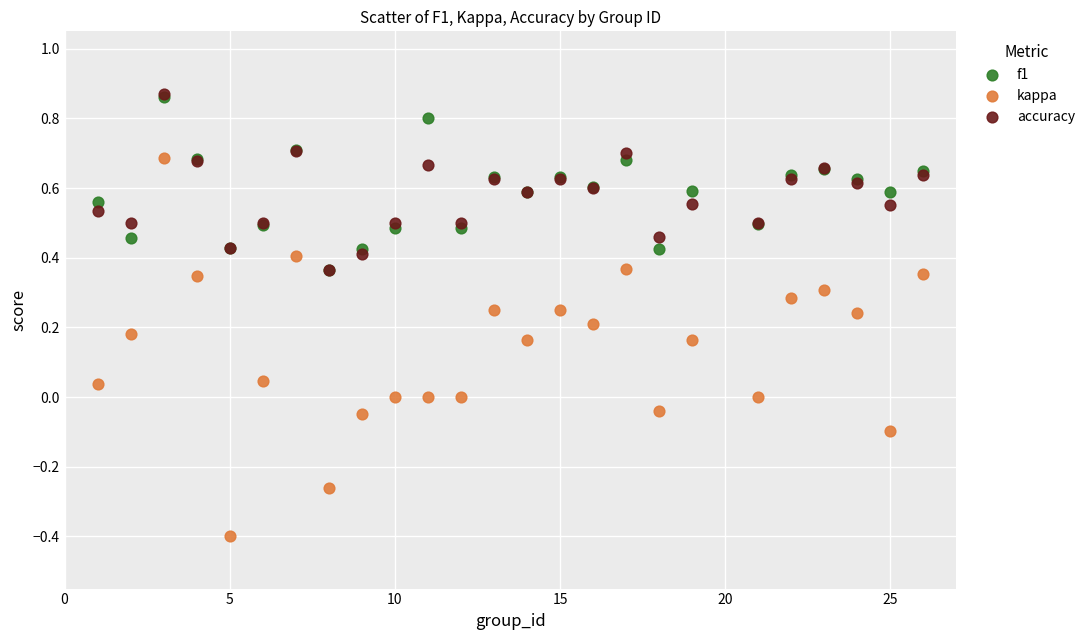

What are all the series names shown in the legend?

f1, kappa, accuracy